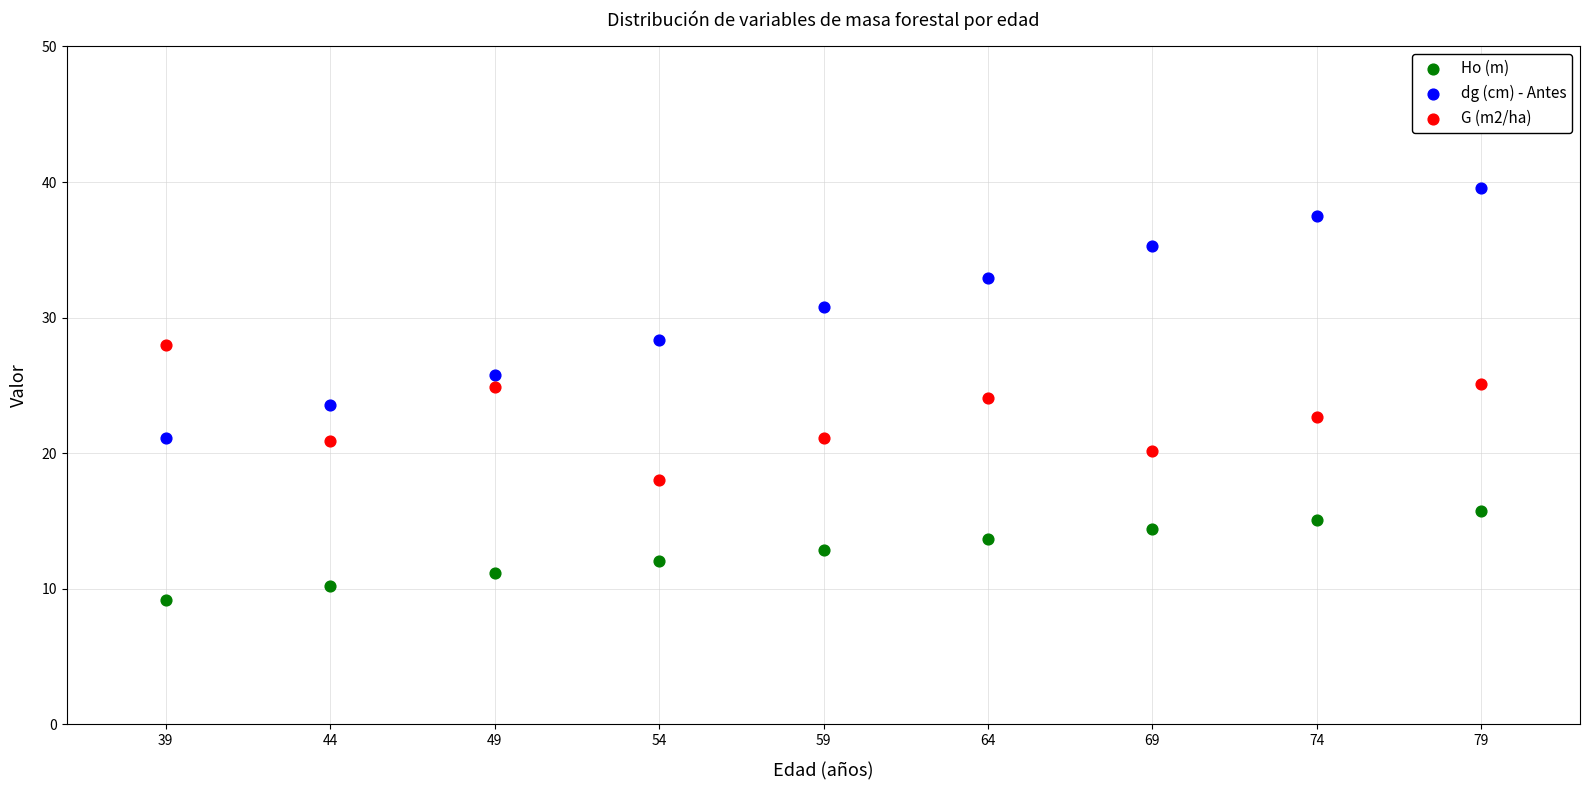

Which series has the widest spread of Y values?

dg (cm) - Antes